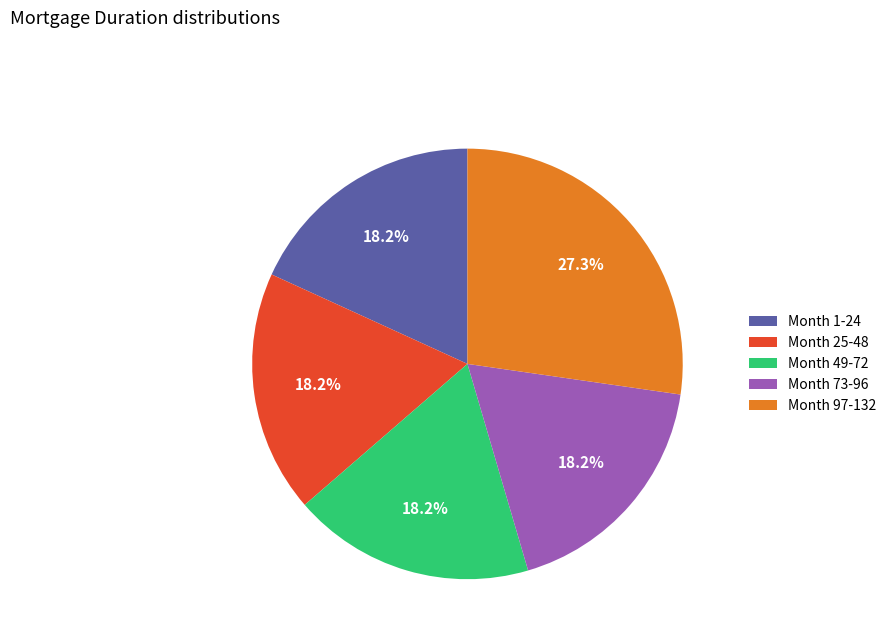

Count the number of slices in the pie.

5